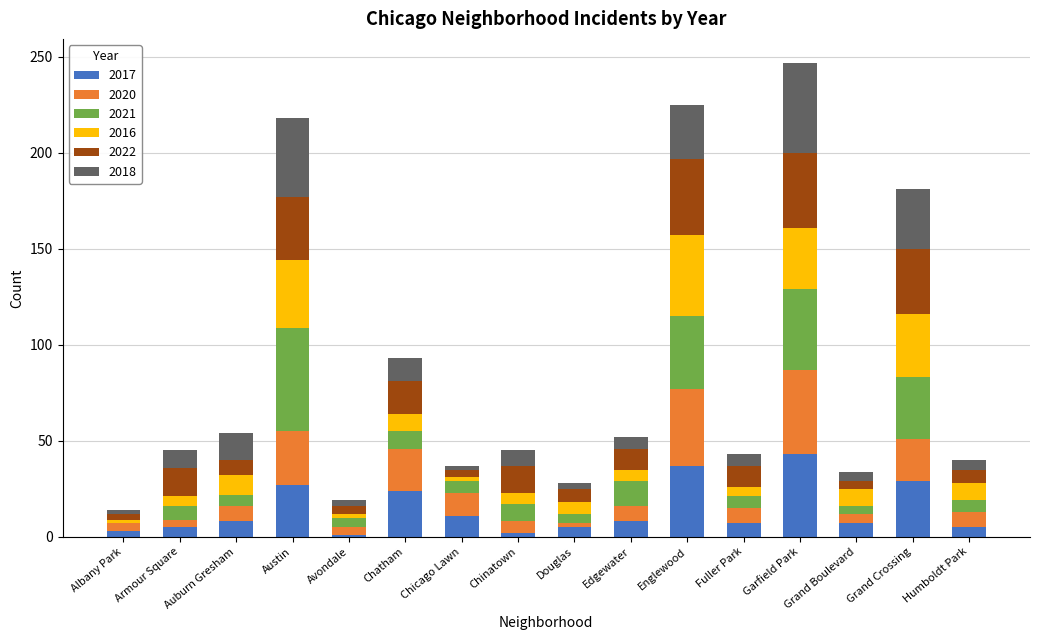

What is the highest value of the 2017 series?

43